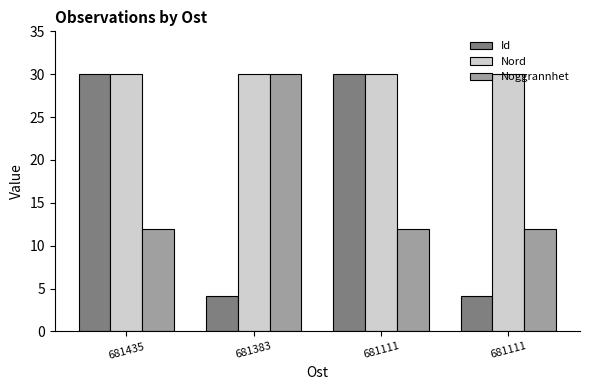

What are all the series names shown in the legend?

Id, Nord, Noggrannhet